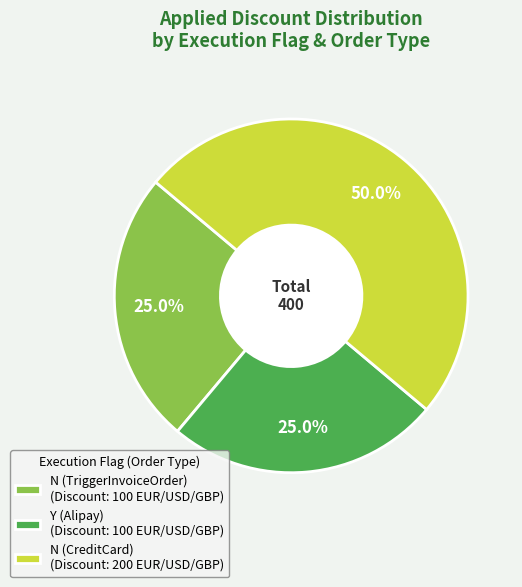

How many slices are in this pie chart?

3